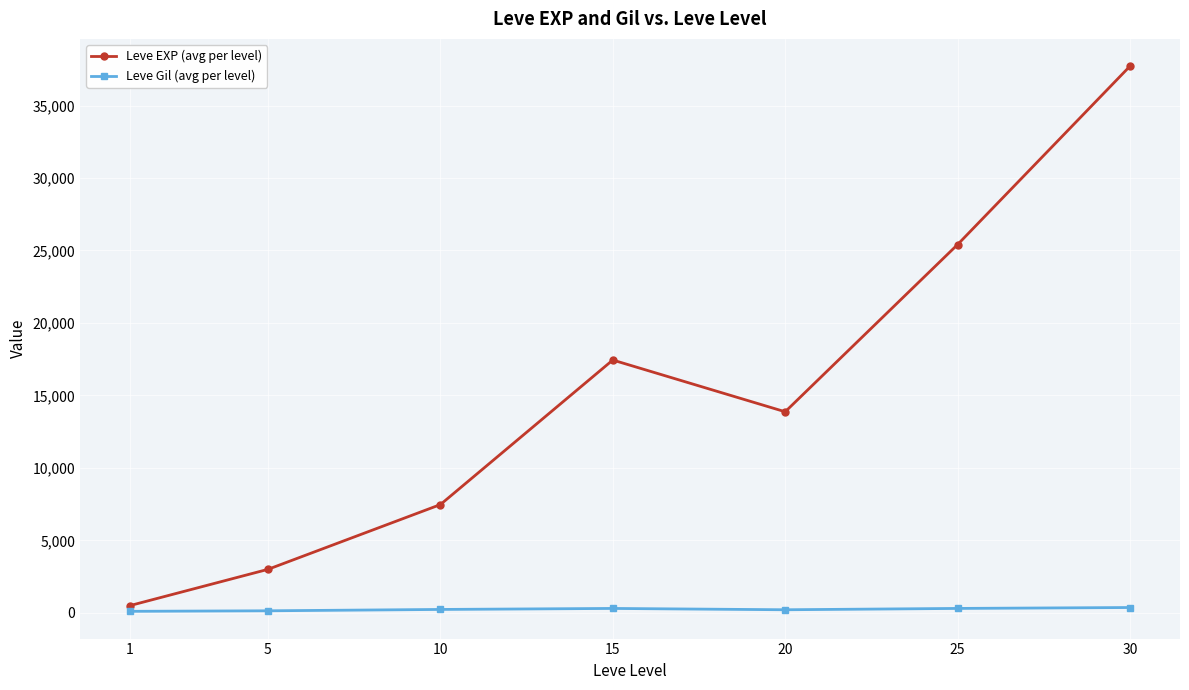

What is the maximum value shown in the chart?

37715.0